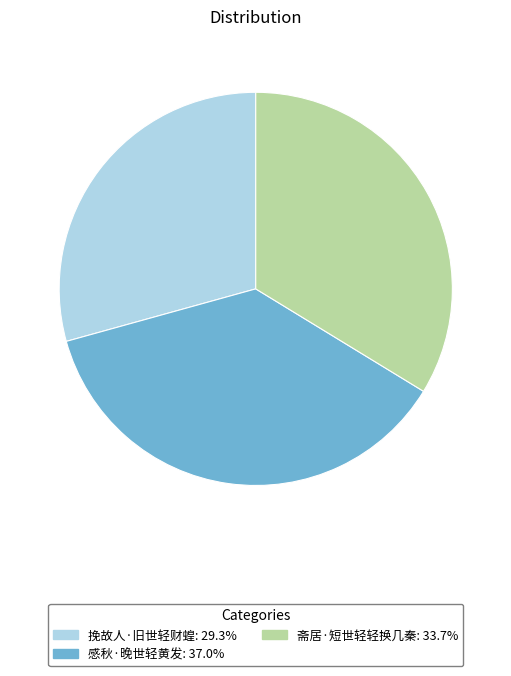

The 斋居·短世轻轻换几秦 slice represents 34% of the pie. True or false?

True